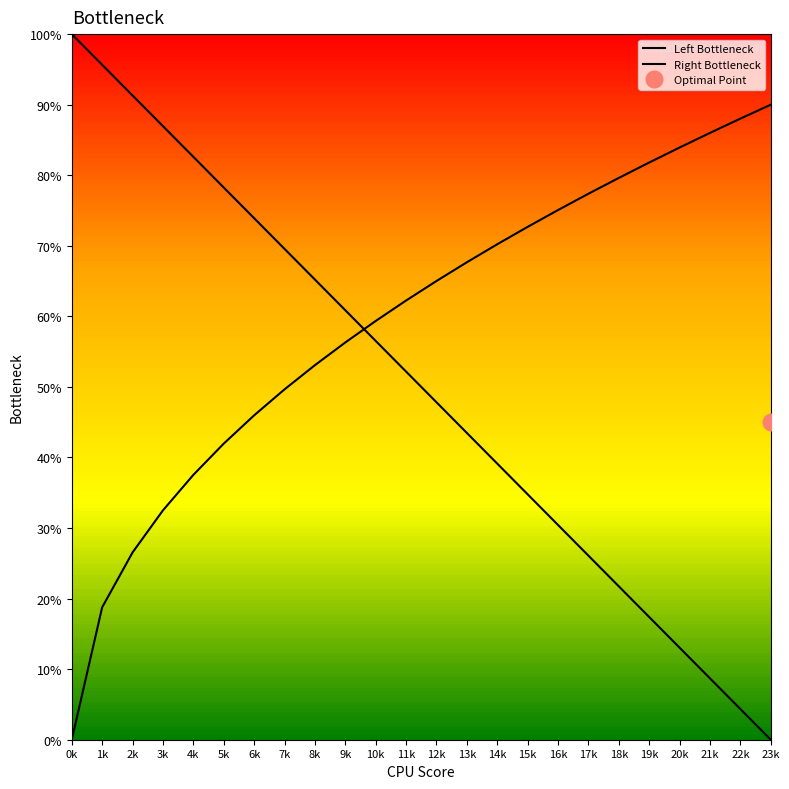

True or false: Left Bottleneck and Right Bottleneck cross at least once.

True